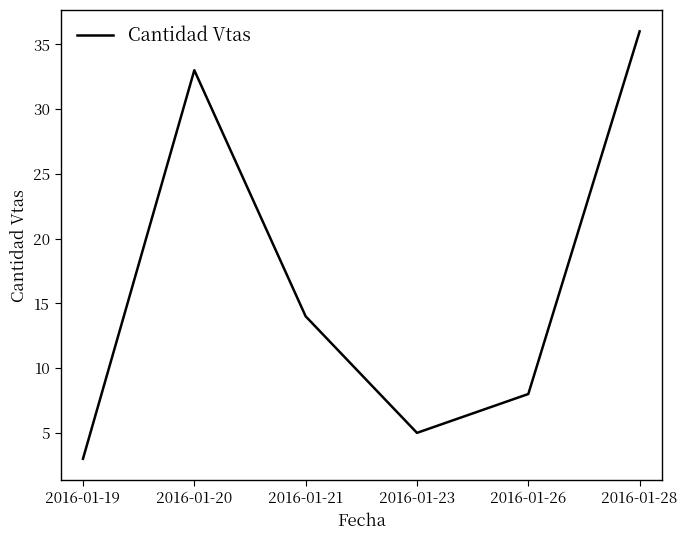

List the labels in order of value, smallest first.

2016-01-19, 2016-01-23, 2016-01-26, 2016-01-21, 2016-01-20, 2016-01-28